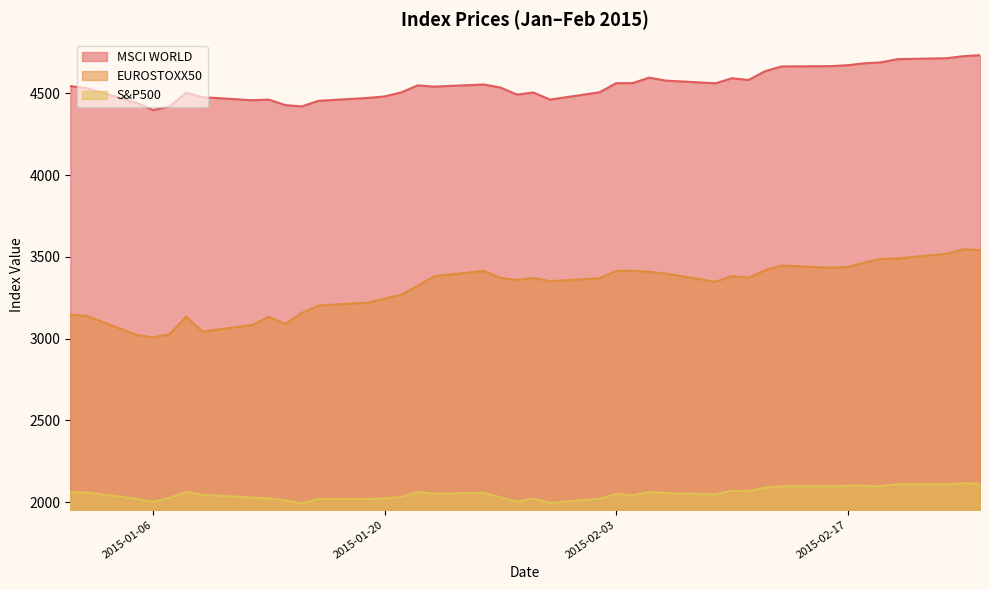

Rank the series by their maximum value, from lowest to highest.

S&P500, EUROSTOXX50, MSCI WORLD